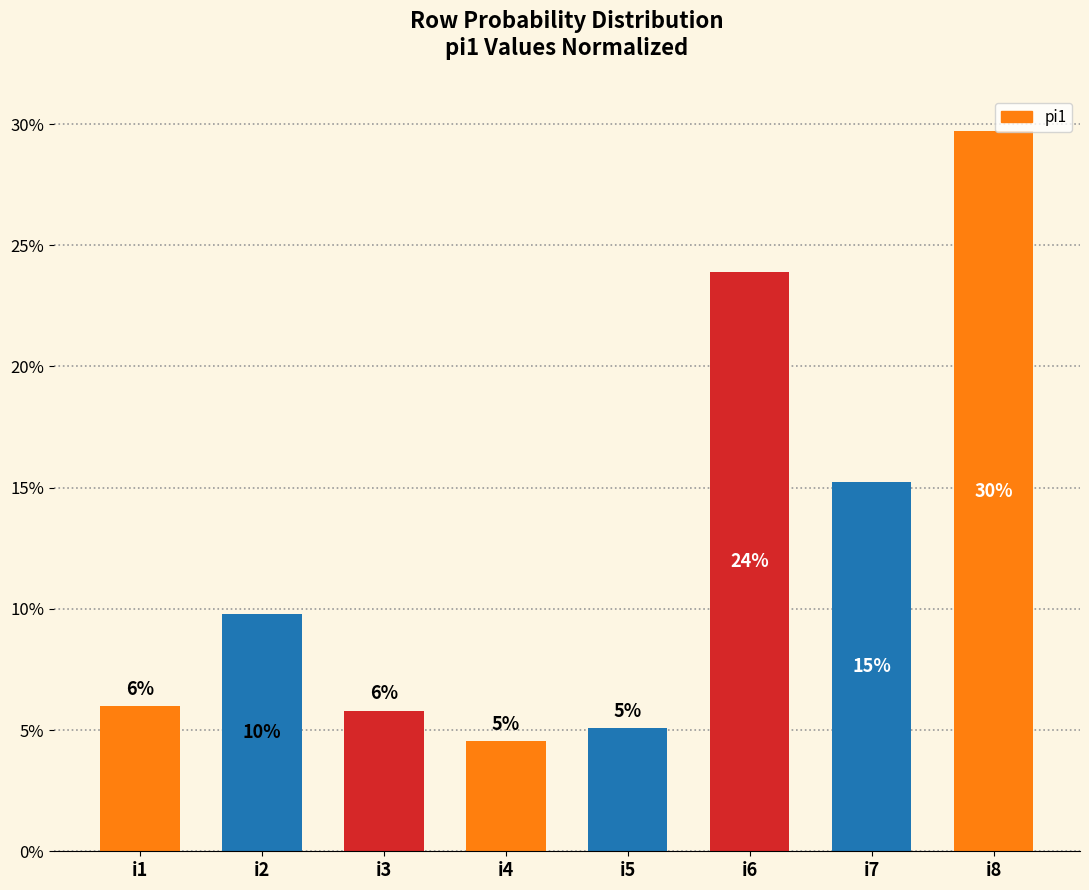

What is the difference between the values at i3 and i7?

9.4